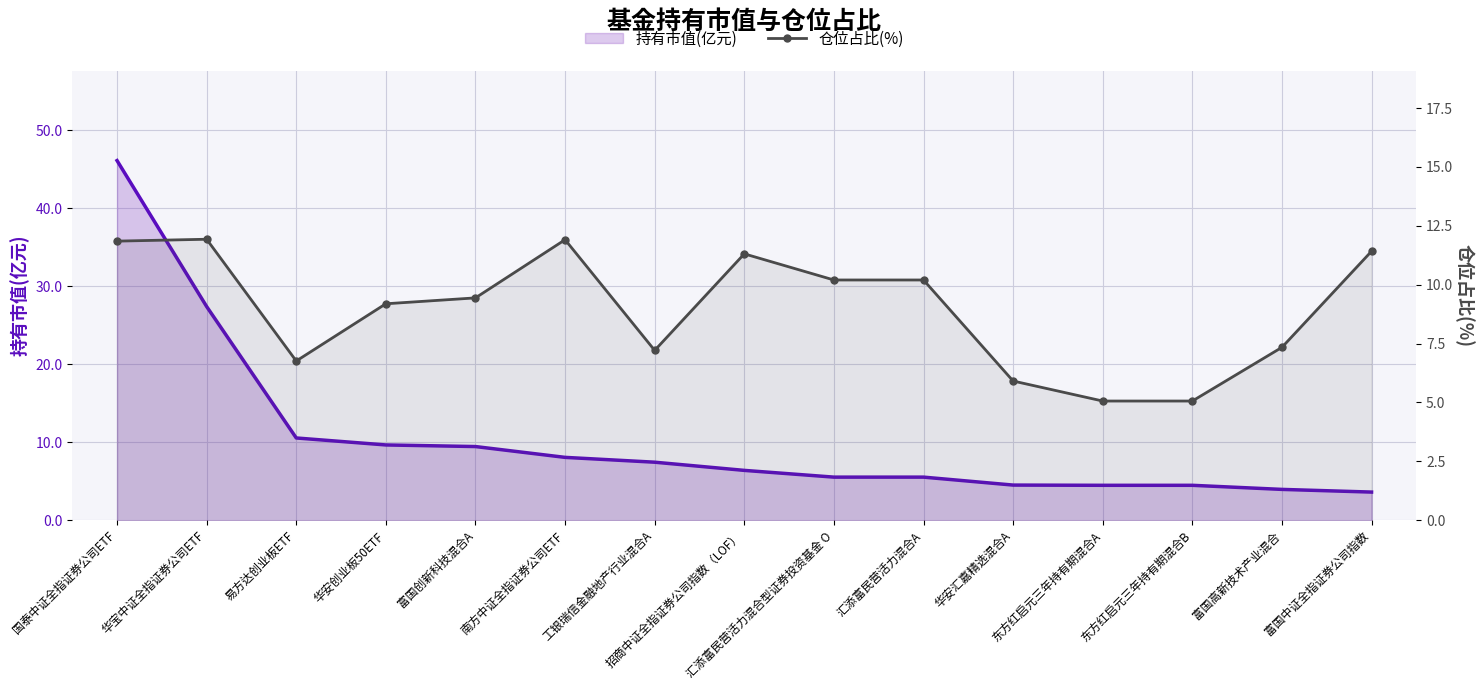

Rank the series by their maximum value, from lowest to highest.

仓位占比(%), 持有市值(亿元)